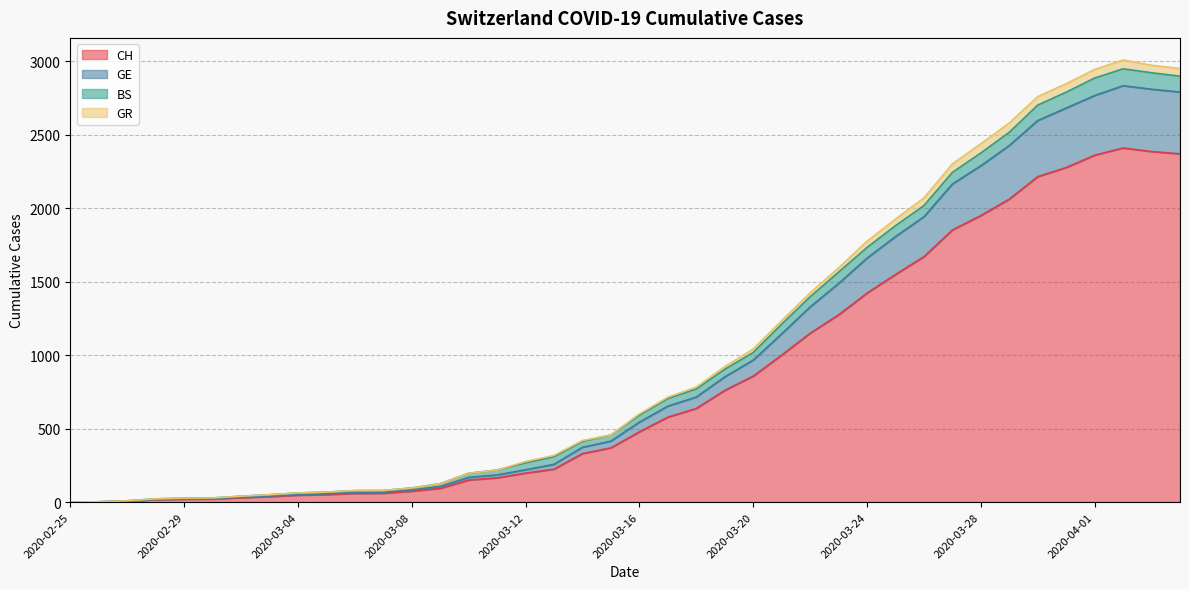

Read the GE value at 2020-03-31, to the nearest 100.

2700